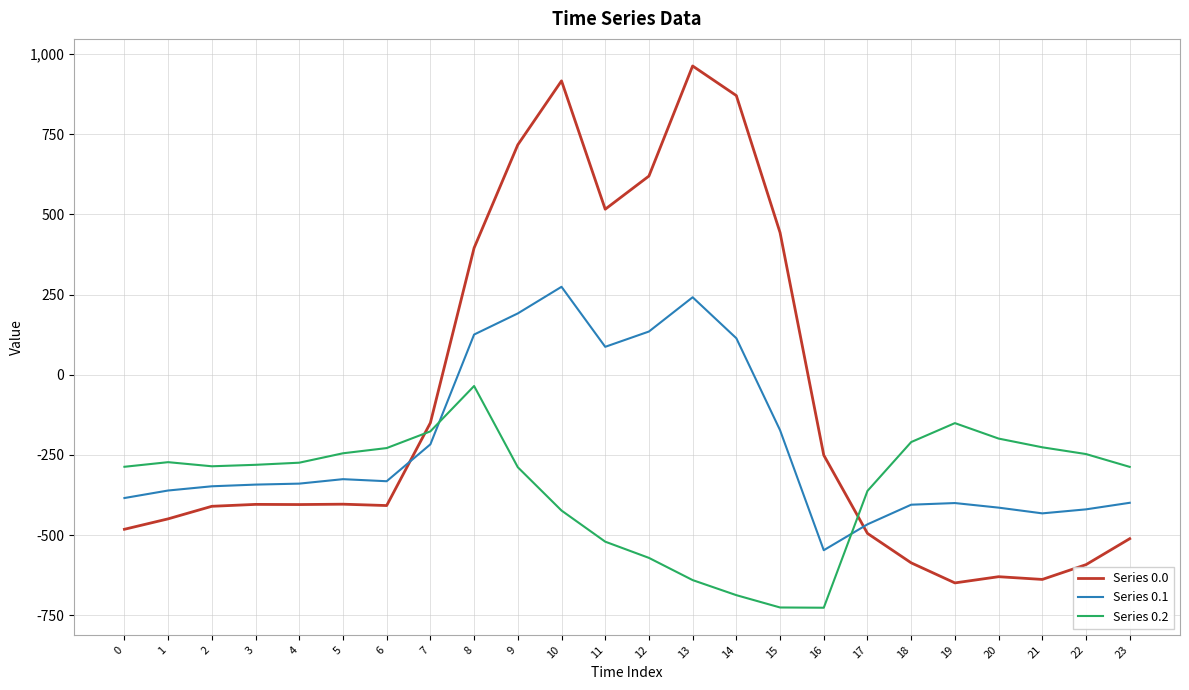

Which series has the largest total across all categories?

Series 0.0